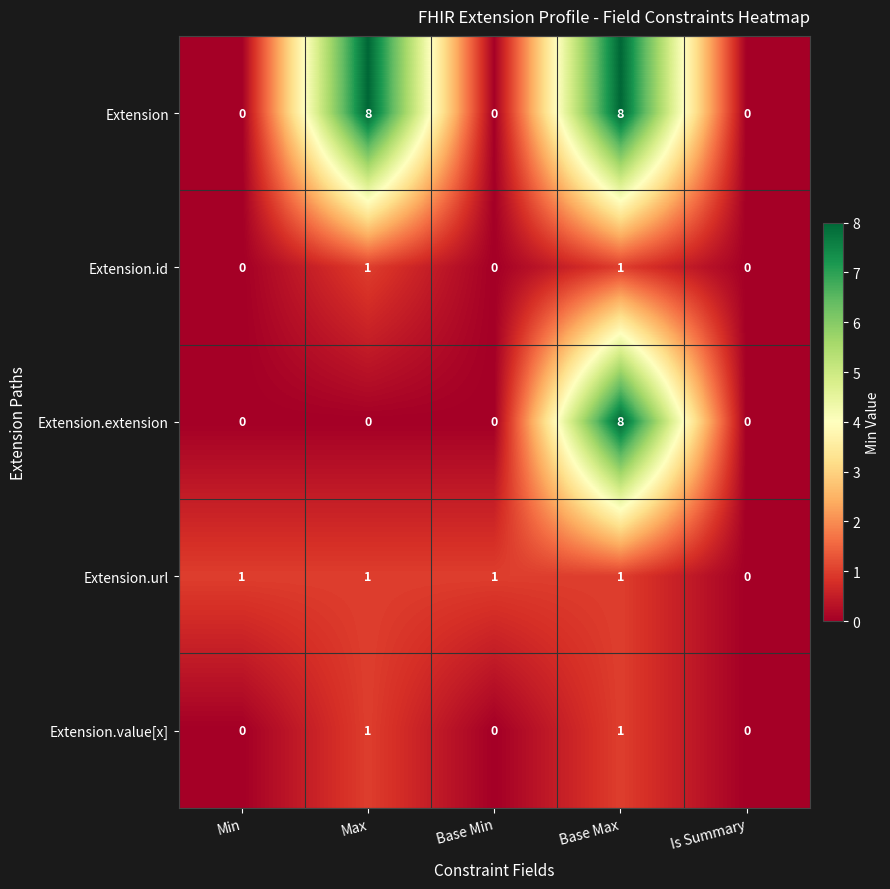

At how many categories does at least one series exceed 6?

2